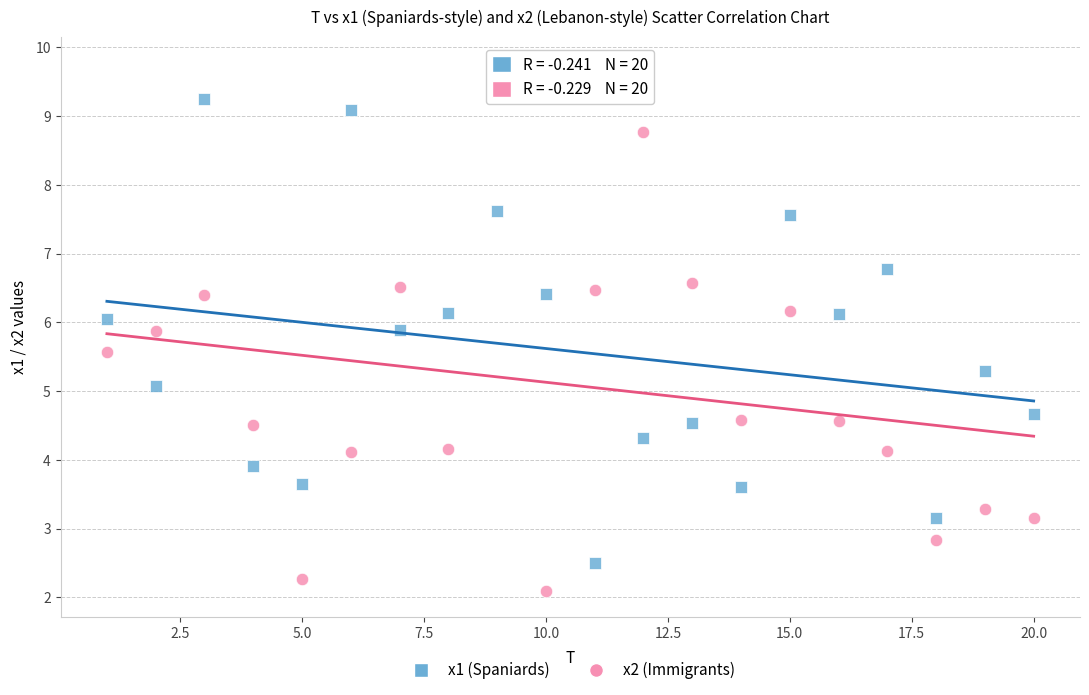

Across all data points, what is the range of X values (max minus min)?

19.0